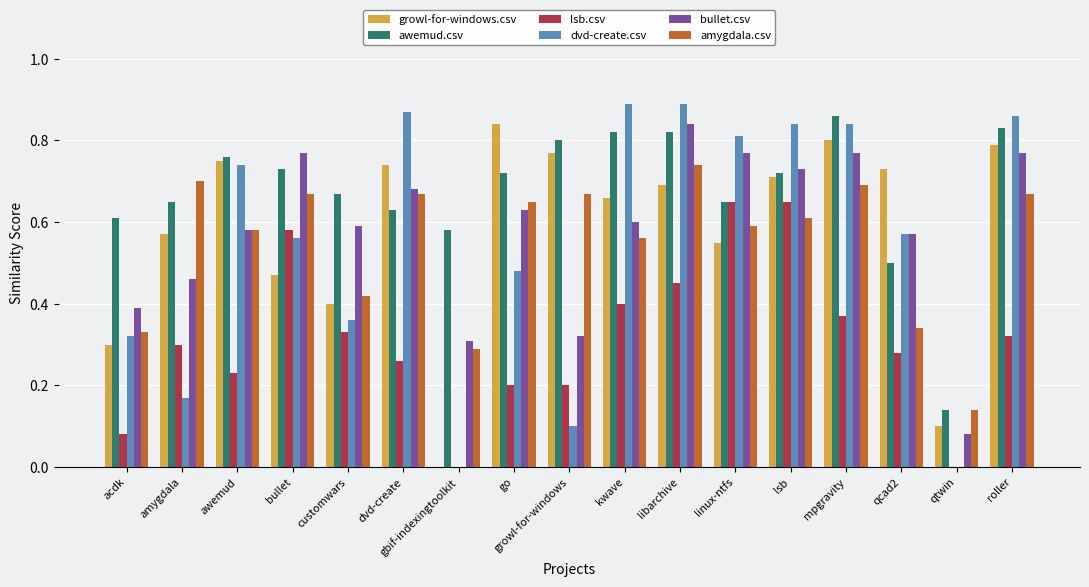

Between acdk and customwars, which series saw the biggest shift?

lsb.csv